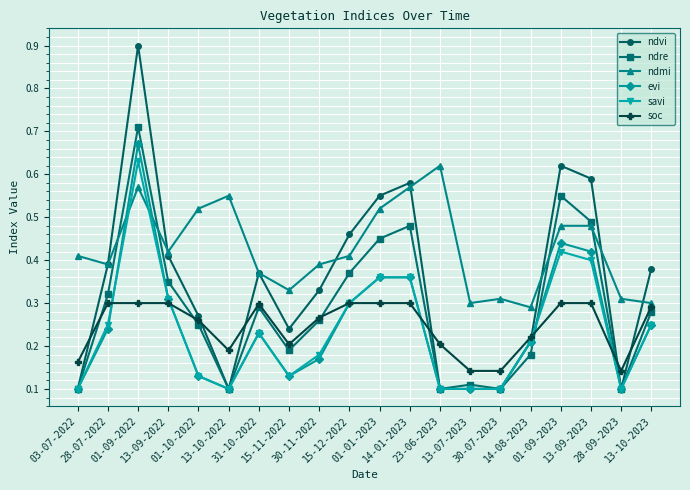

What is the maximum value shown in the chart?

0.9